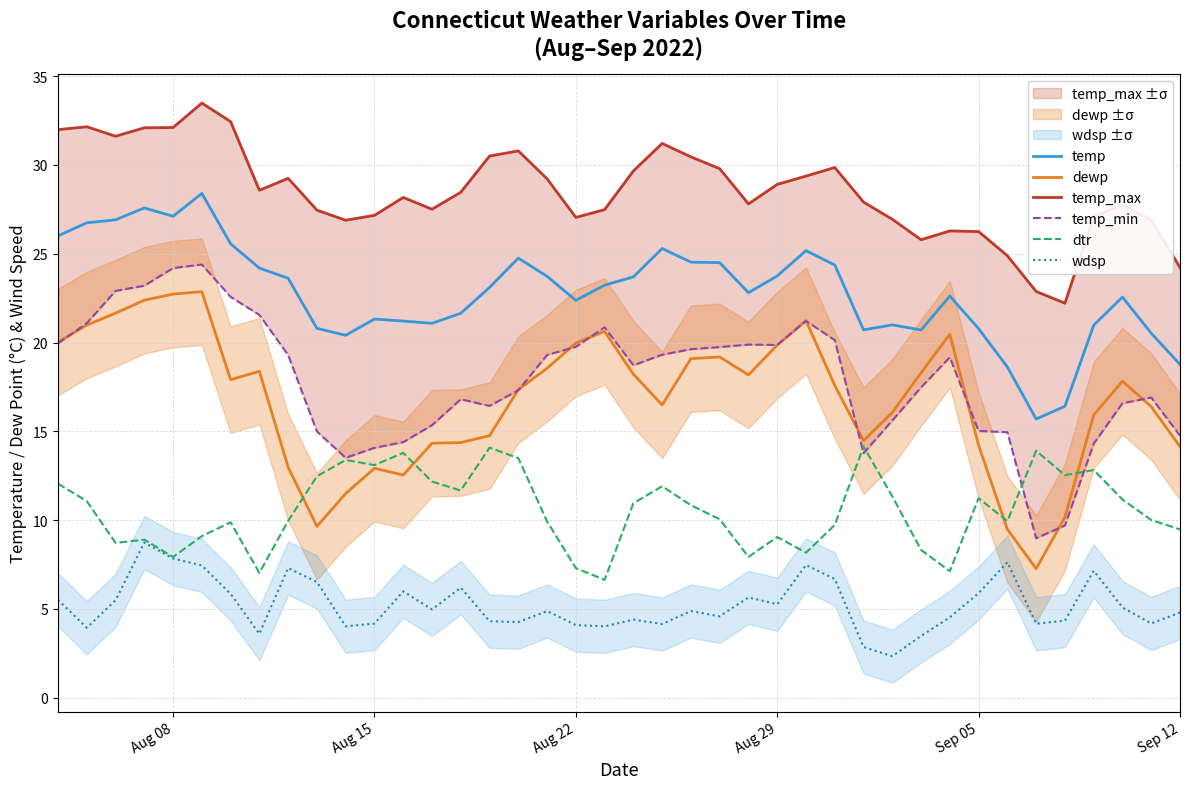

Is it true that dewp equals 13.1 at Aug 22?

False